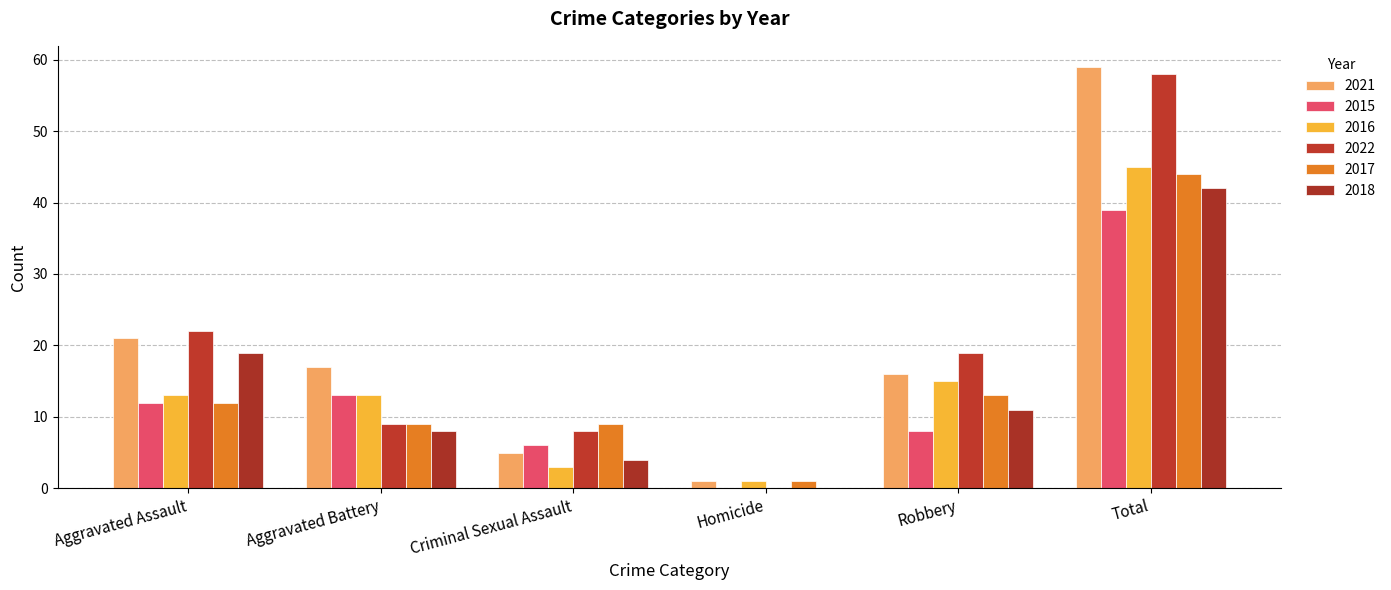

Where does the 2017 series first go above 12?

Robbery